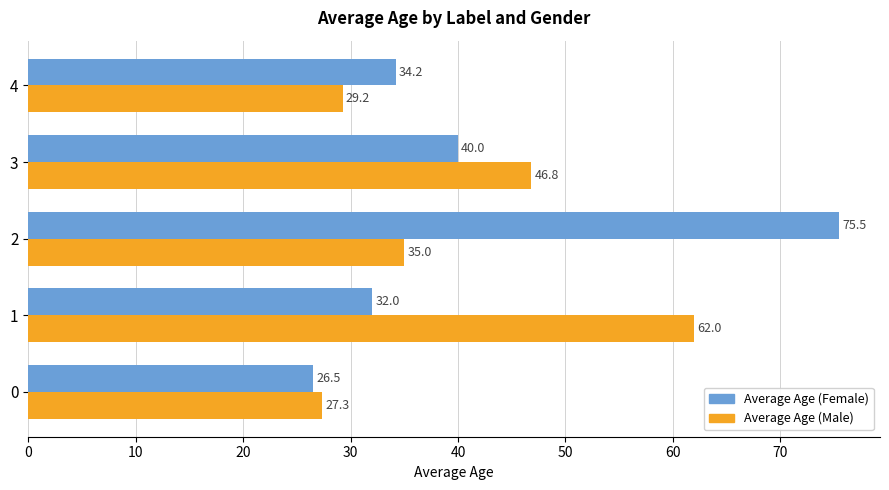

What value does the Average Age (Female) series have at 0?

26.5